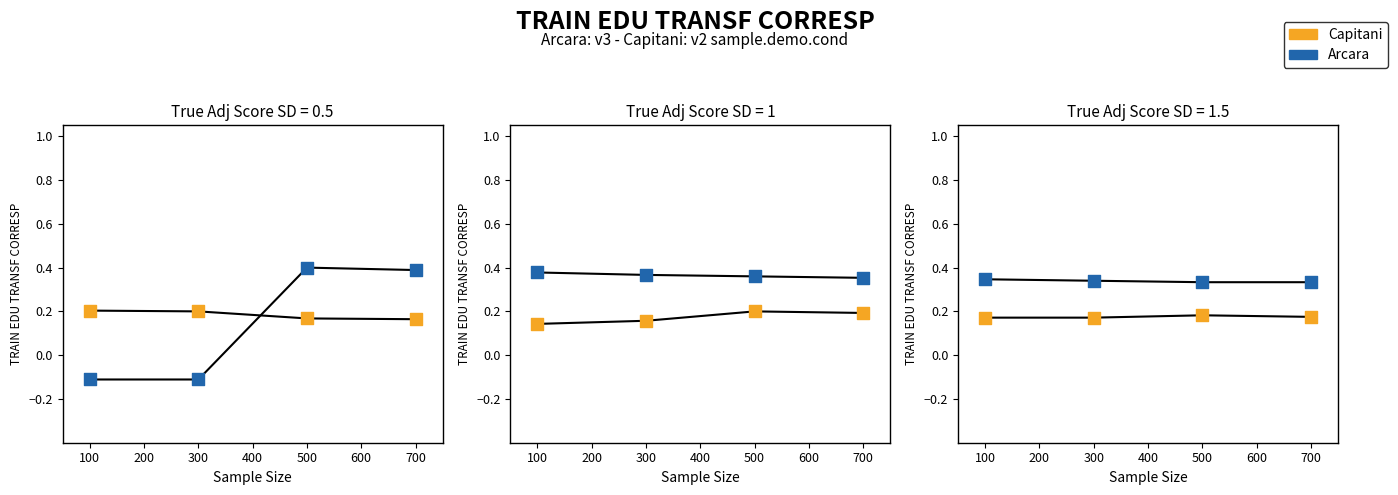

Is the value of Capitani at 700 greater than the value of Arcara at 300?

No